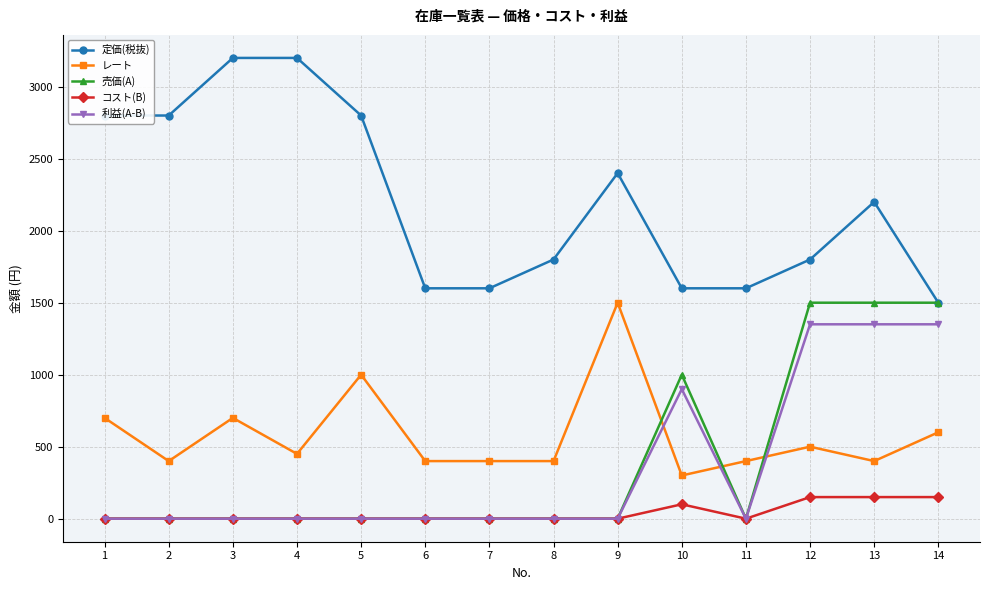

Is it true that 定価(税抜) equals 2565 at 12?

False